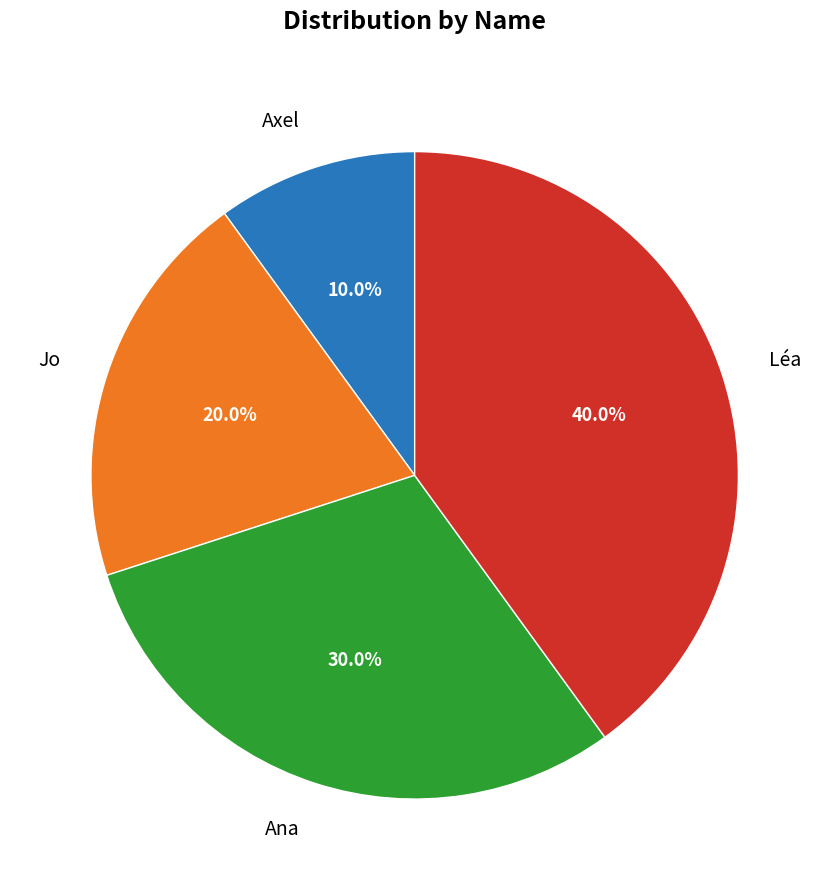

What percentage is the Ana slice, to the nearest percent?

30%